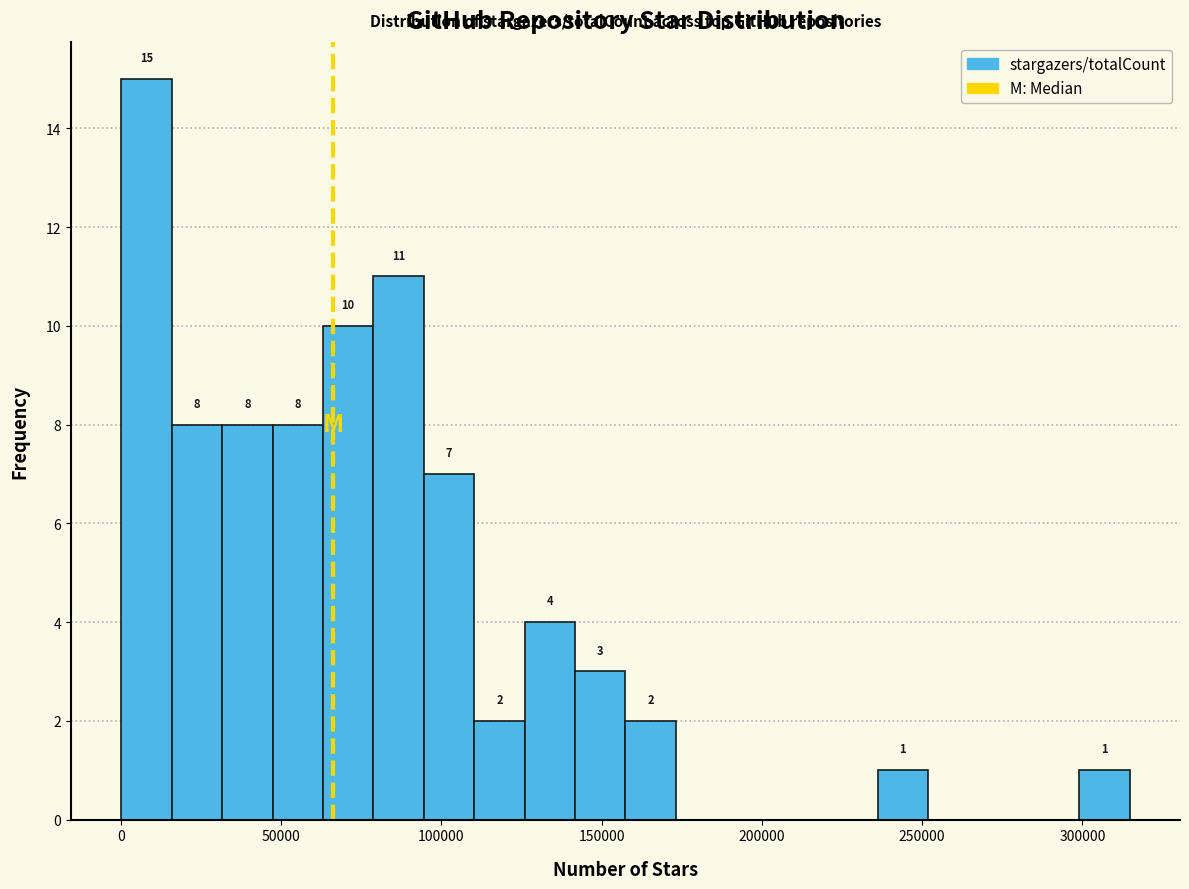

Around what value on the x-axis is the tallest bar? Give the approximate position of its centre, as read against the axis.

10000